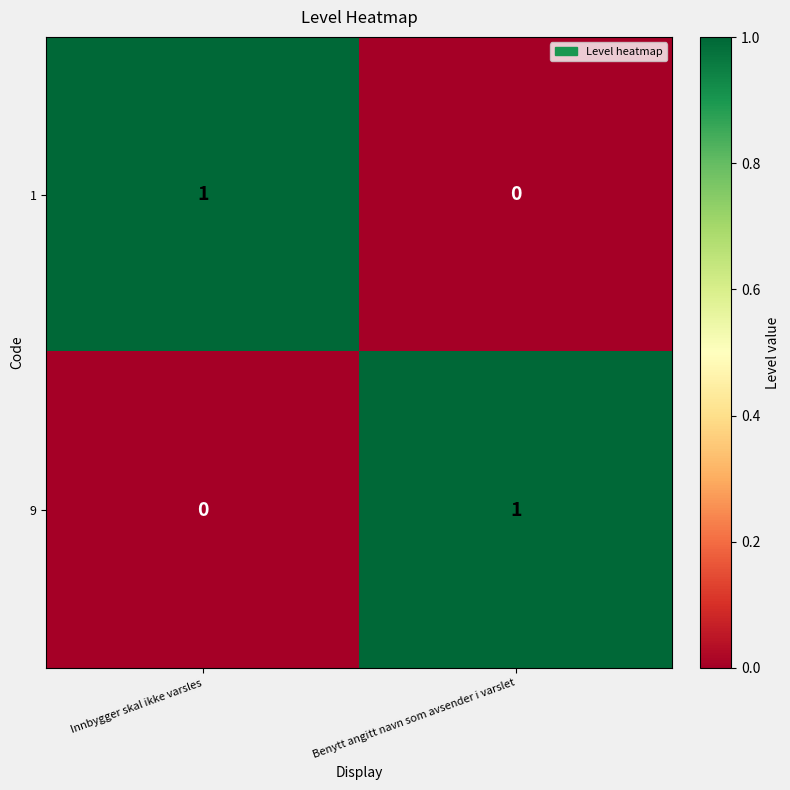

True or false: 9 has a value of -1 at Innbygger skal ikke varsles.

False